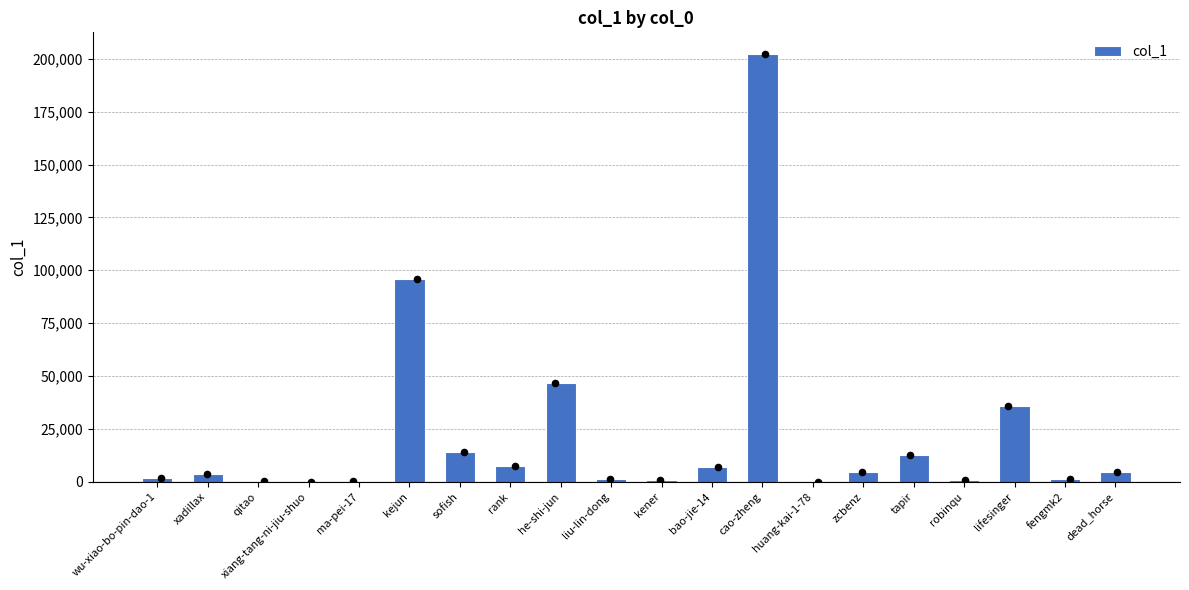

Between he-shi-jun and tapir, which is larger?

he-shi-jun